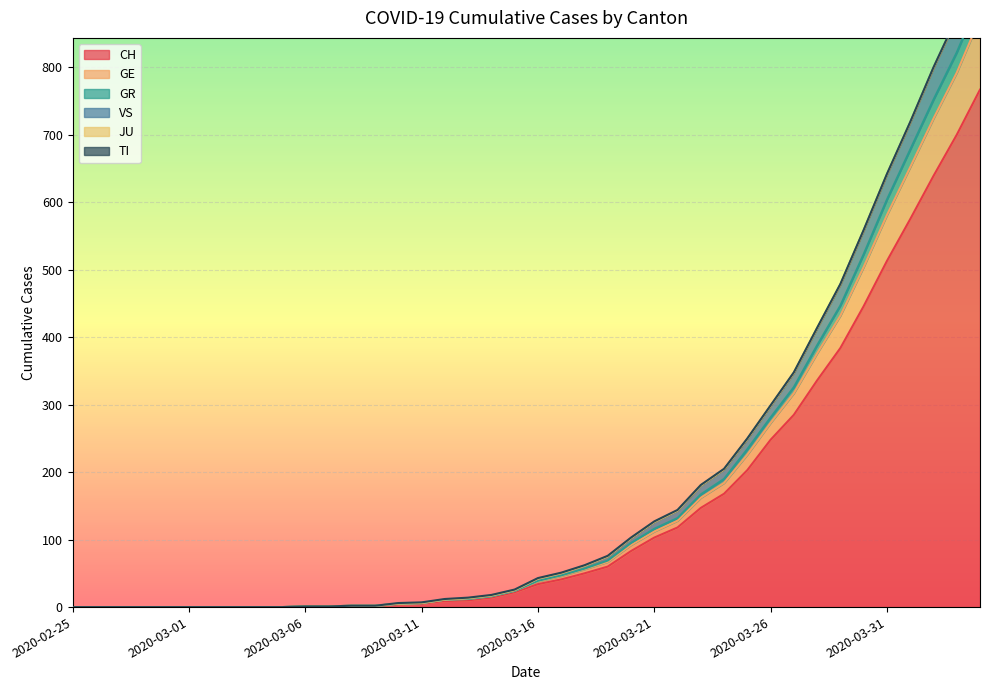

At which label is VS closest to 478?

2020-03-29